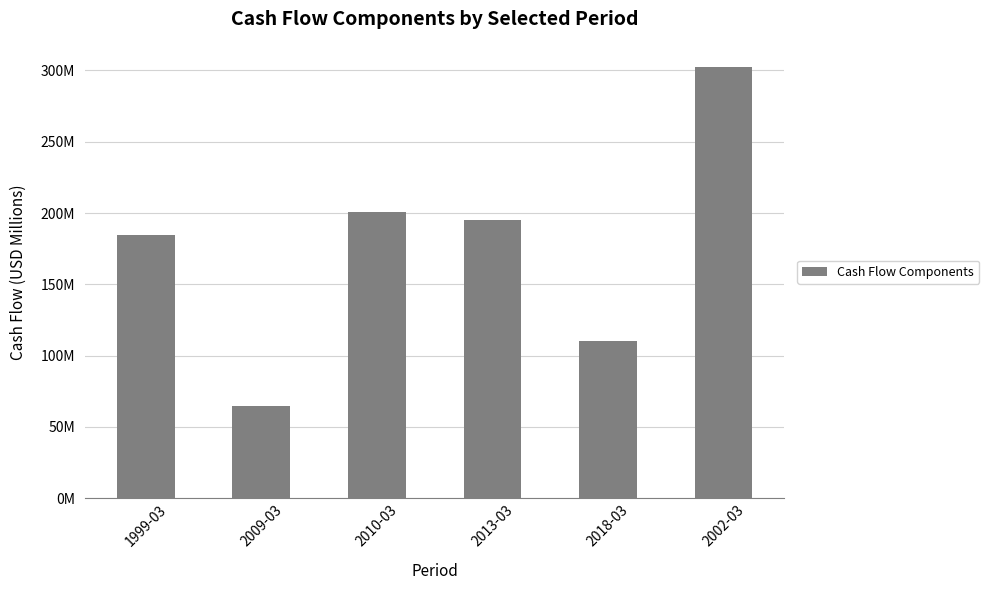

What is the greatest value displayed?

302.2